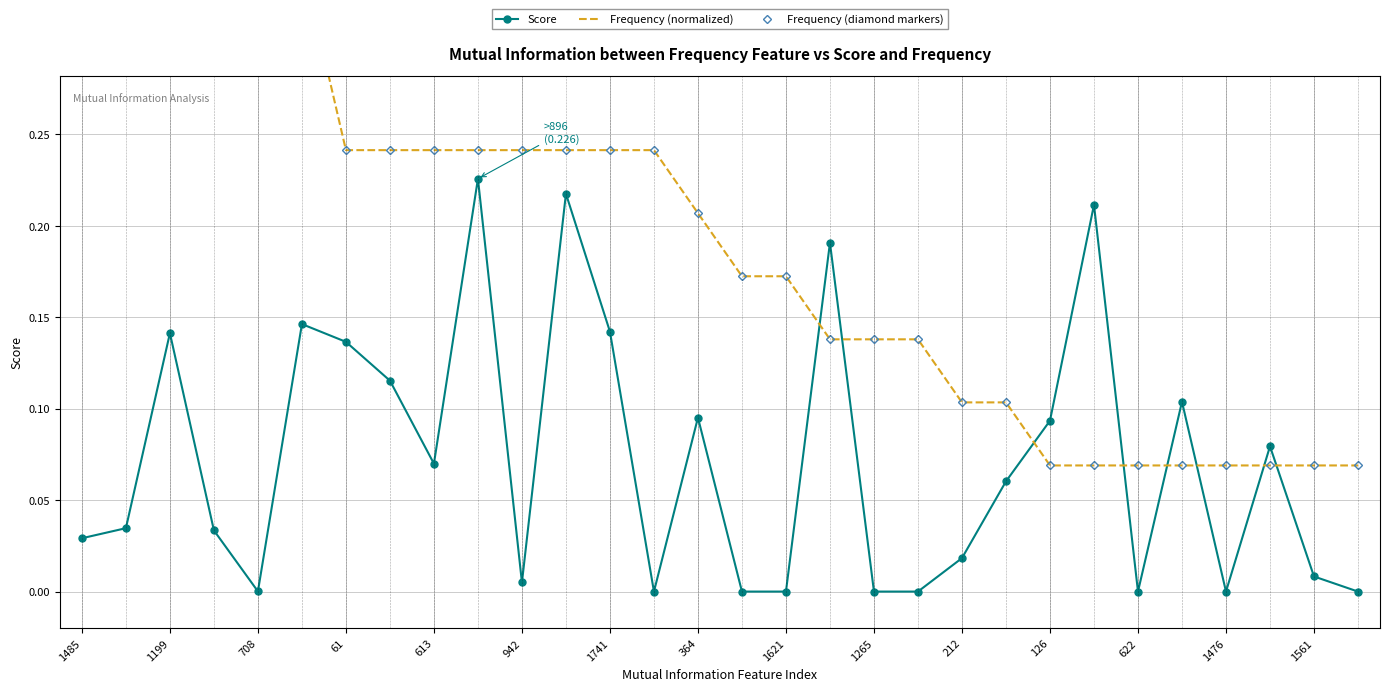

The value of Score at 708 is 0.0. True or false?

True